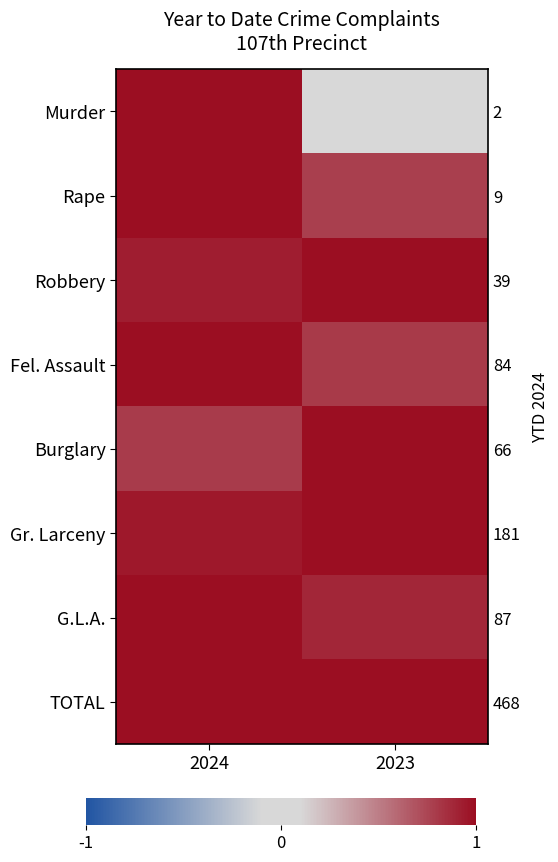

Which series has the widest spread of values?

Murder